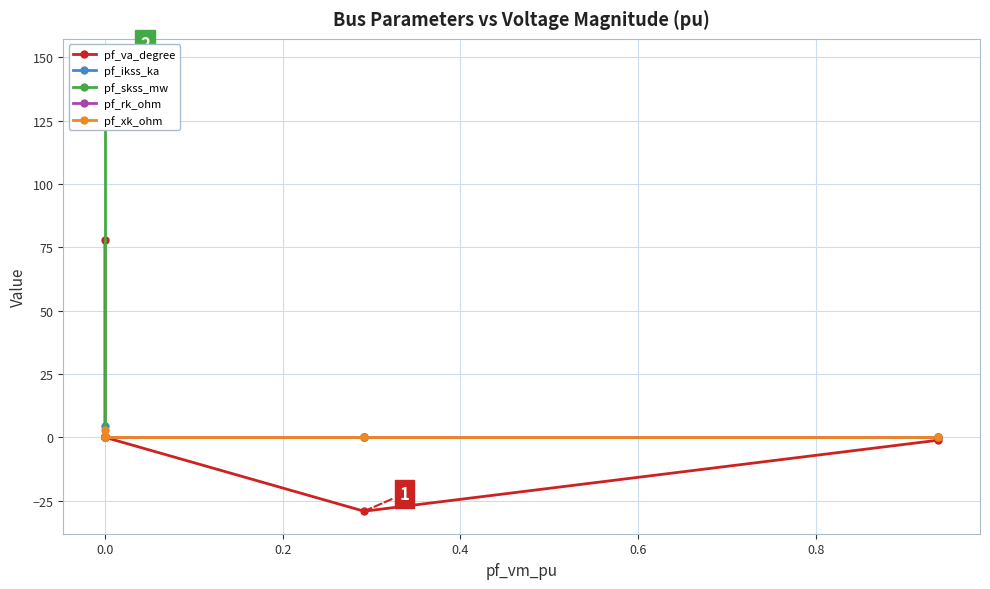

Which has a higher value, 0.6 or −0.2?

−0.2